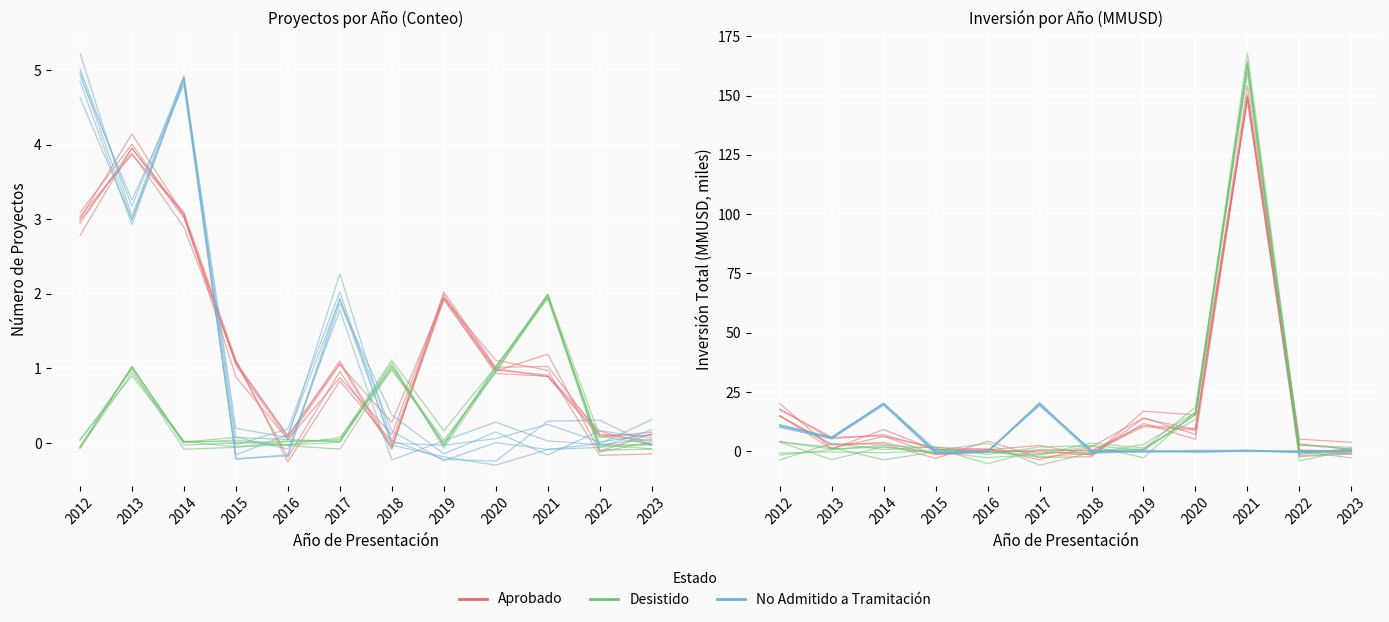

At 2015, list the series in order from smallest to largest.

Aprobado, No Admitido a Tramitación, Desistido